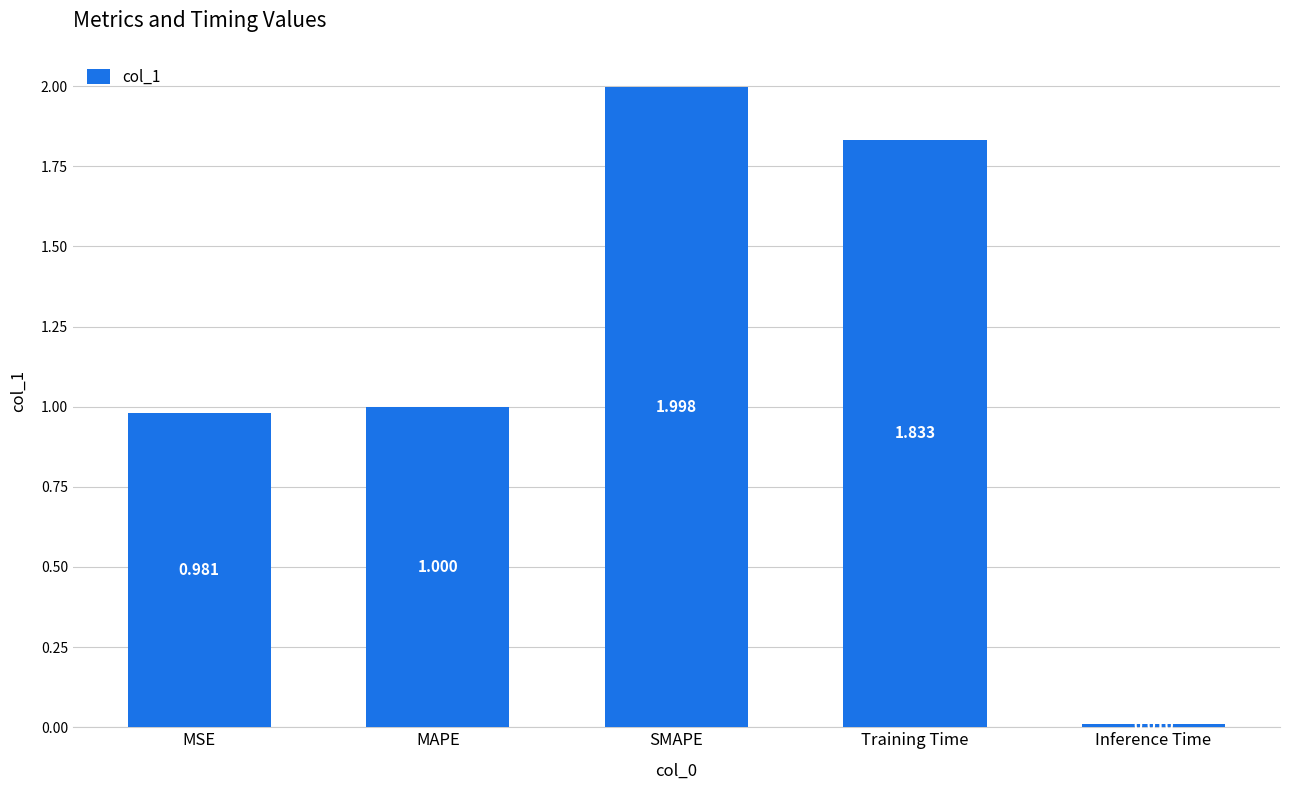

Which has a higher value, SMAPE or MSE?

SMAPE